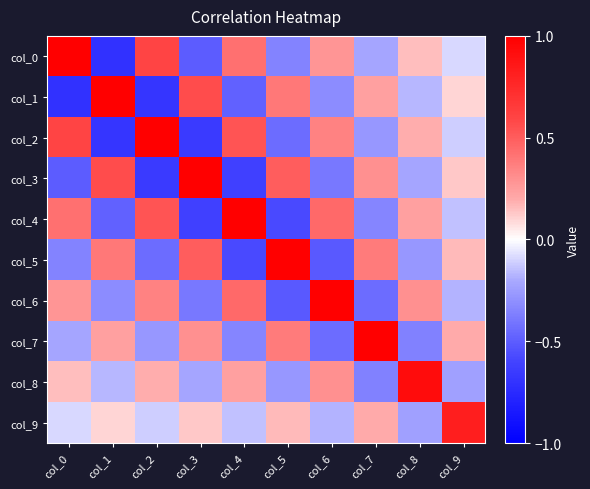

At which category does the chart reach its minimum across all series?

col_1